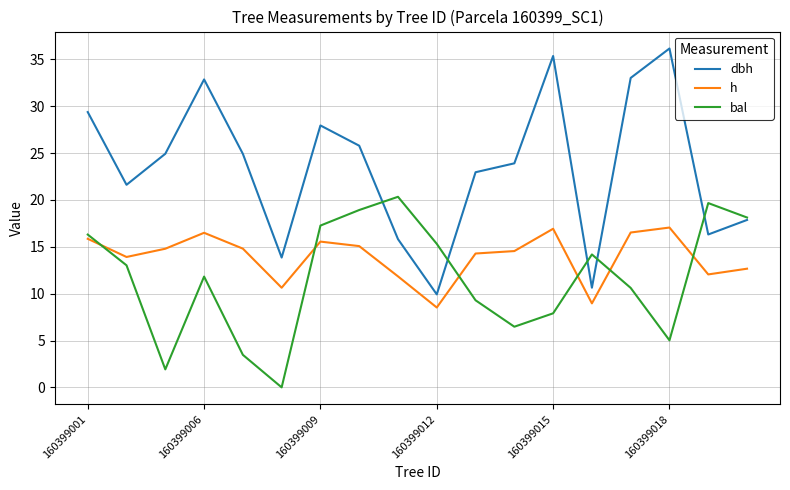

List the series in order of their peak value, lowest first.

h, bal, dbh